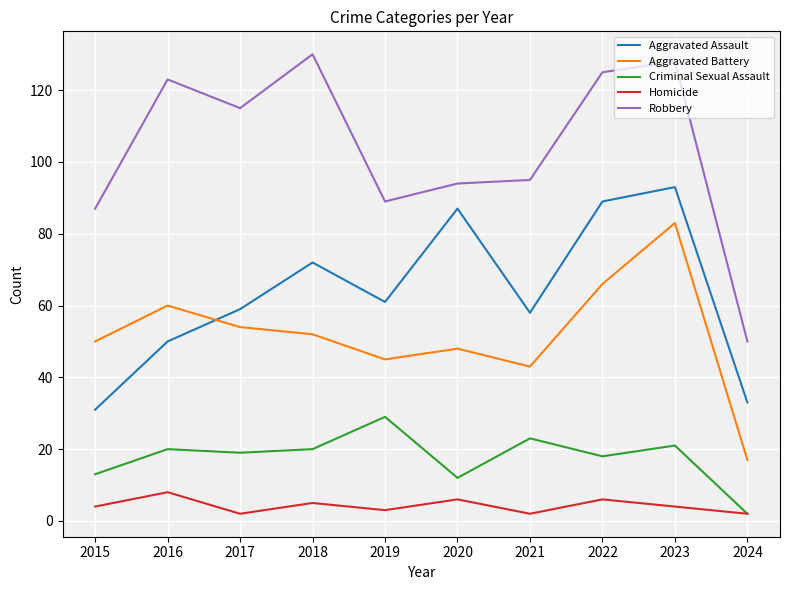

True or false: Robbery and Aggravated Battery cross at least once.

False